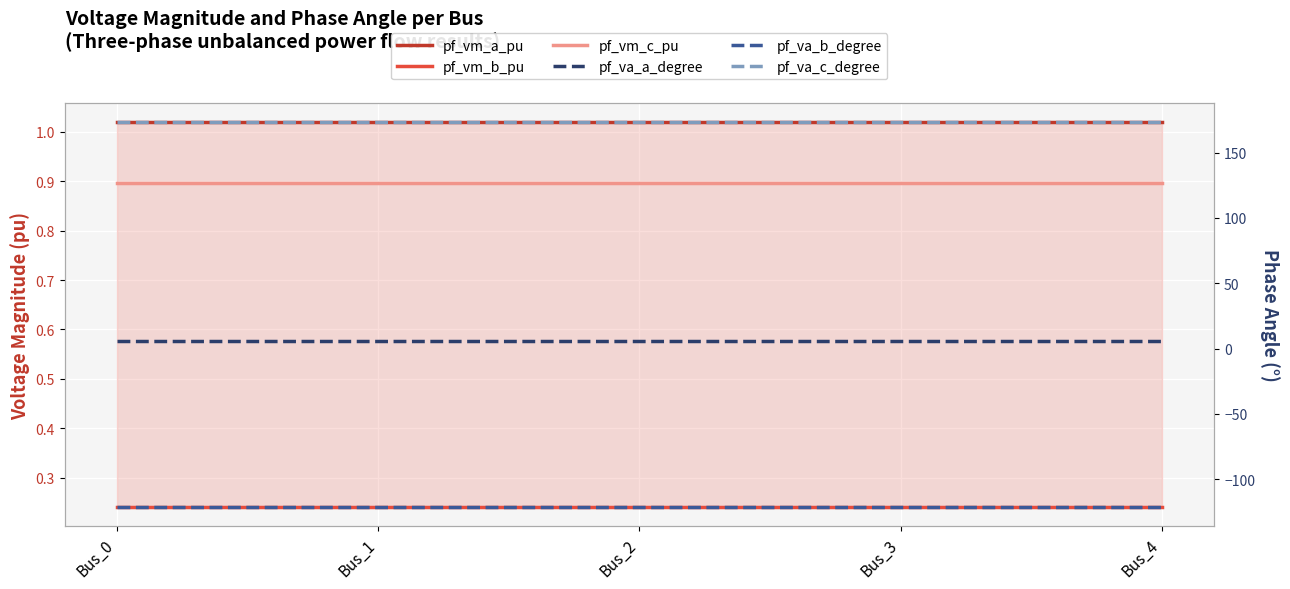

Which series has the widest spread of values?

pf_va_b_degree